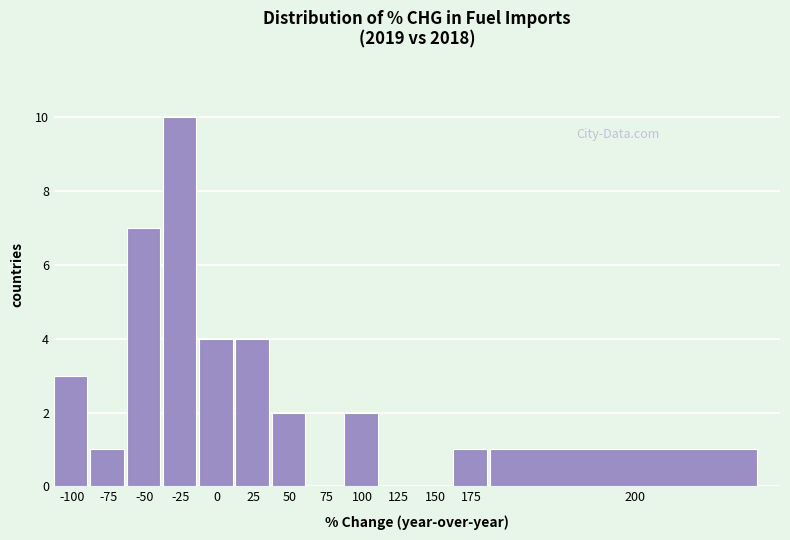

Reading left to right, transcribe all the data shown in this chart.

-100=3	-75=1	-50=7	-25=10	0=4	25=4	50=2	75=0	100=2	125=0	150=0	175=1	200=1